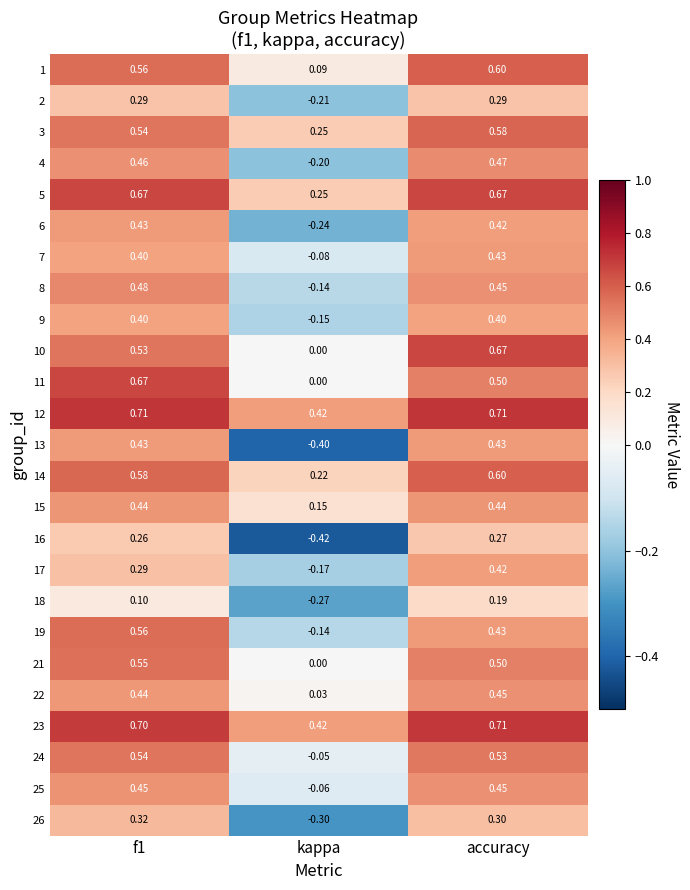

Where is 22 nearest to the value 0?

kappa